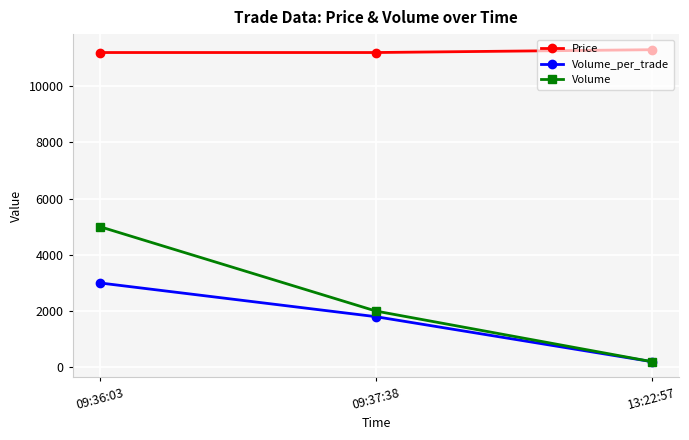

What is the total value across all series at 09:37:38?

15000